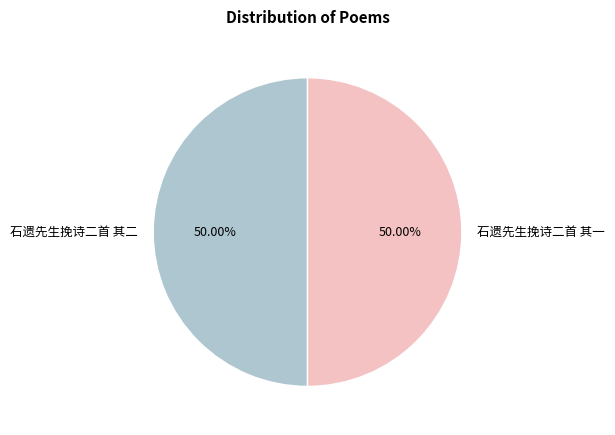

Approximately how many times larger is the value at 石遗先生挽诗二首 其二 compared to 石遗先生挽诗二首 其一?

1.0